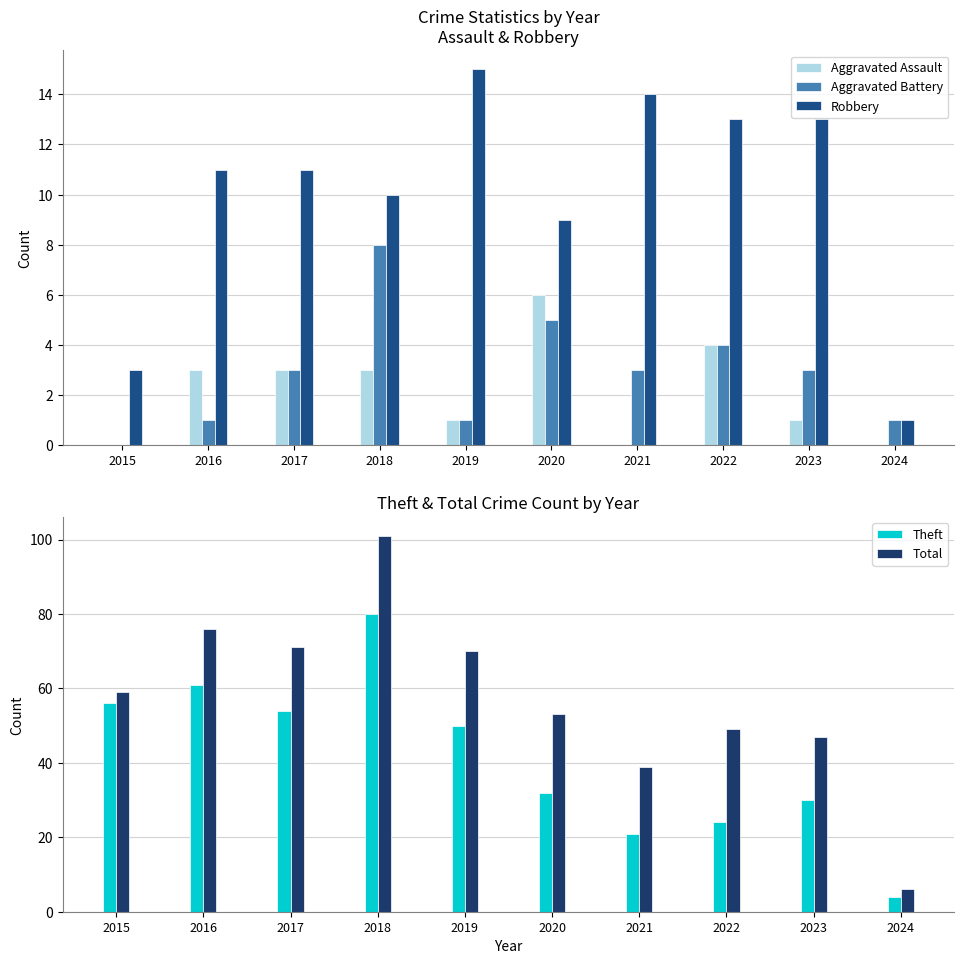

Reading left to right, list all the values displayed in this chart.

Aggravated Assault: 0	3	3	3	1	6	0	4	1	0
Aggravated Battery: 0	1	3	8	1	5	3	4	3	1
Robbery: 3	11	11	10	15	9	14	13	13	1
Theft: 56	61	54	80	50	32	21	24	30	4
Total: 59	76	71	101	70	53	39	49	47	6